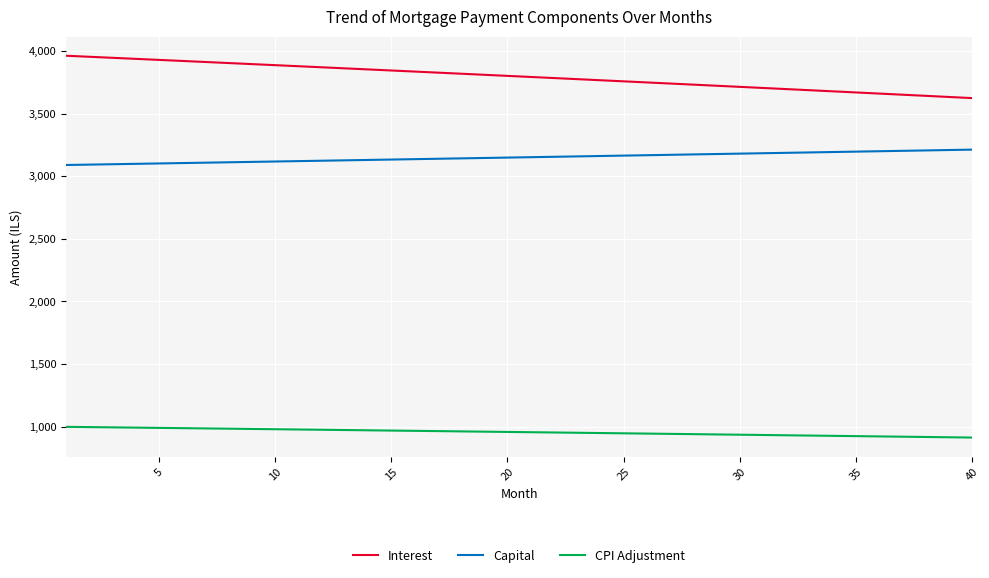

What is the difference between the maximum and minimum values in the CPI Adjustment series?

85.6